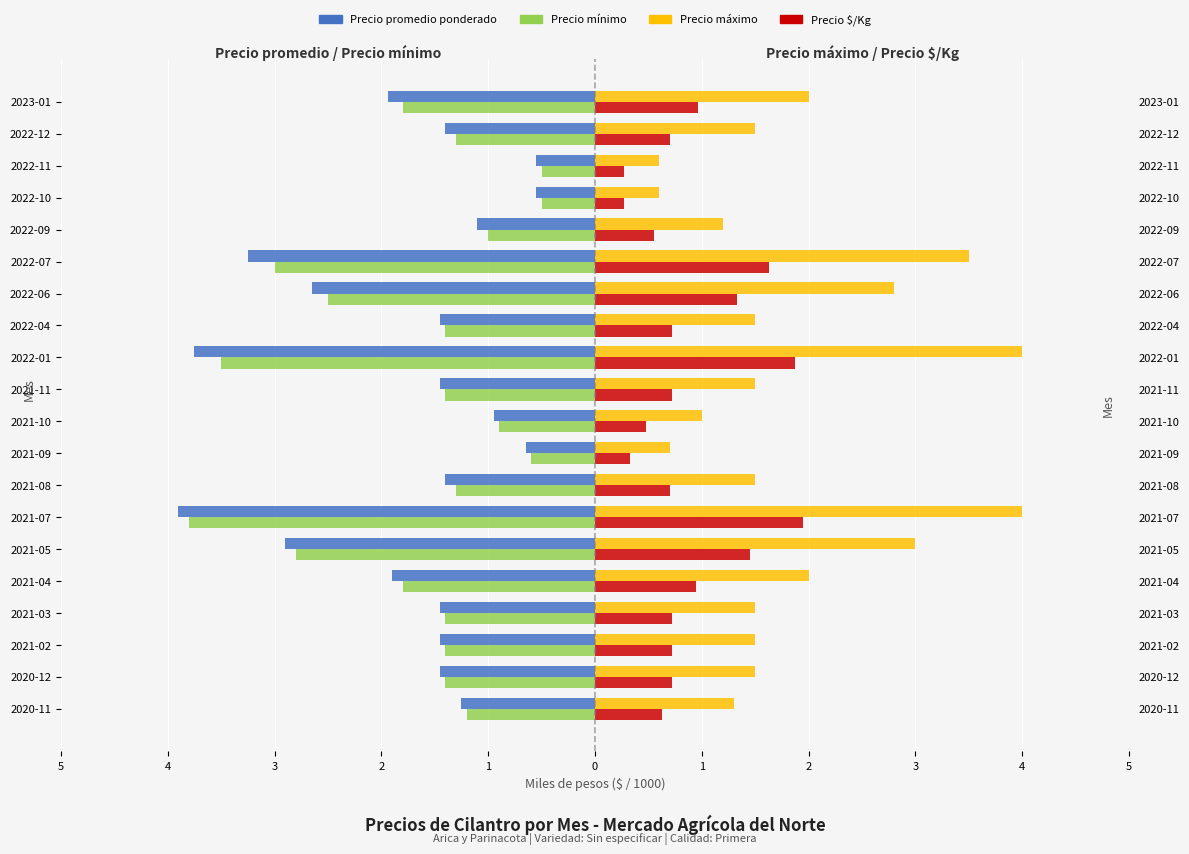

Does the chart contain stacked bars?

No